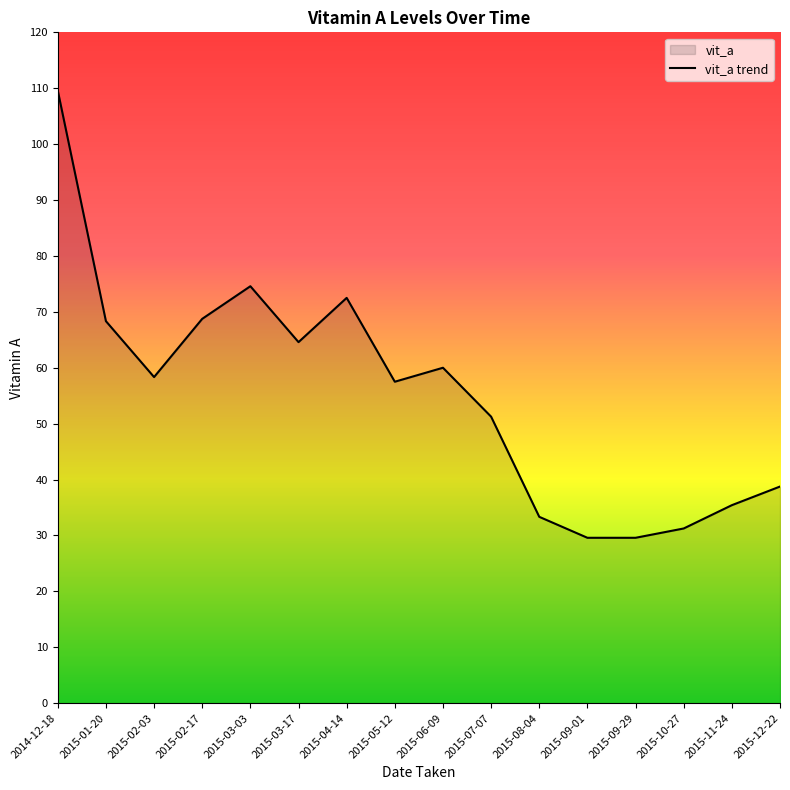

At which category does the chart reach its minimum across all series?

2015-09-01